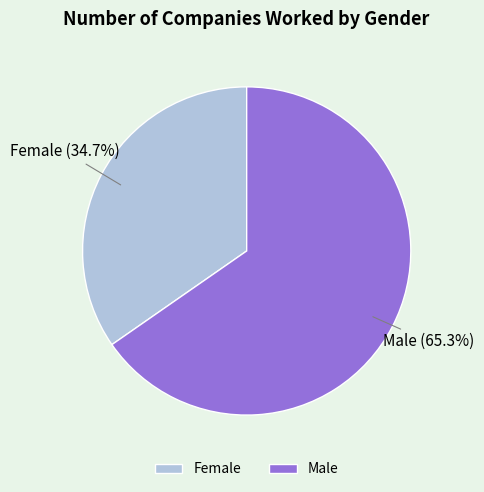

Which has a higher value, Male or Female?

Male